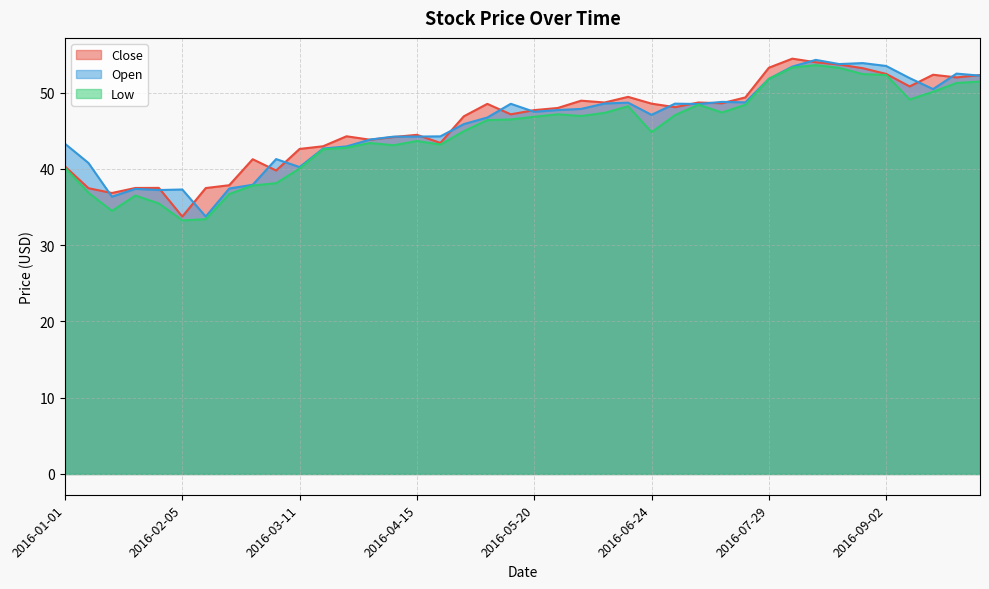

True or false: Low has a value of 73.1 at 2016-05-13.

False